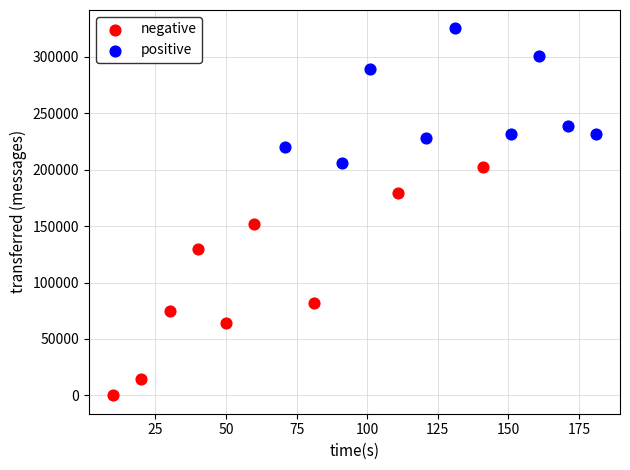

Which series has the widest spread of Y values?

negative